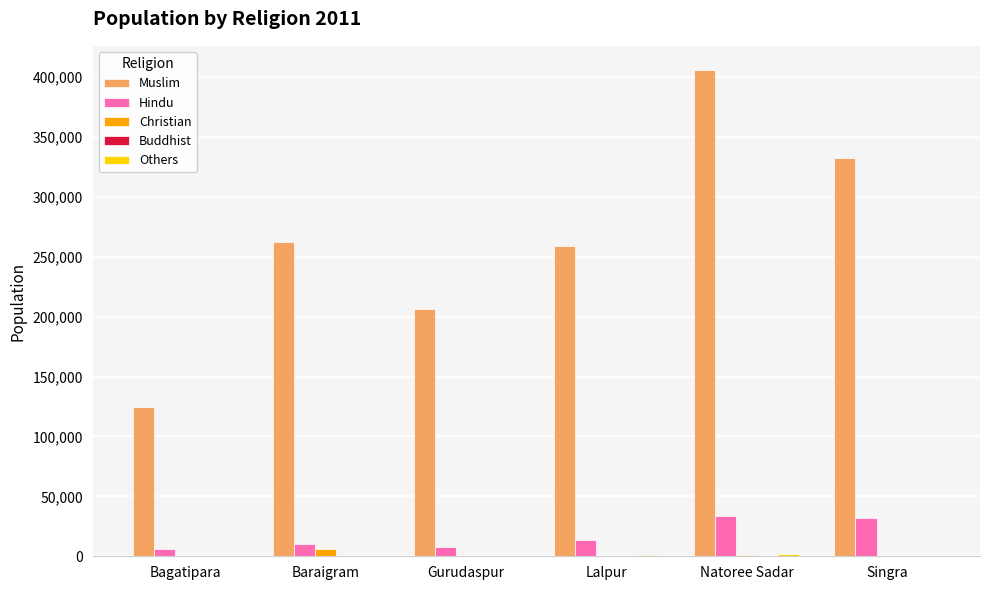

Which series has the largest total across all categories?

Muslim